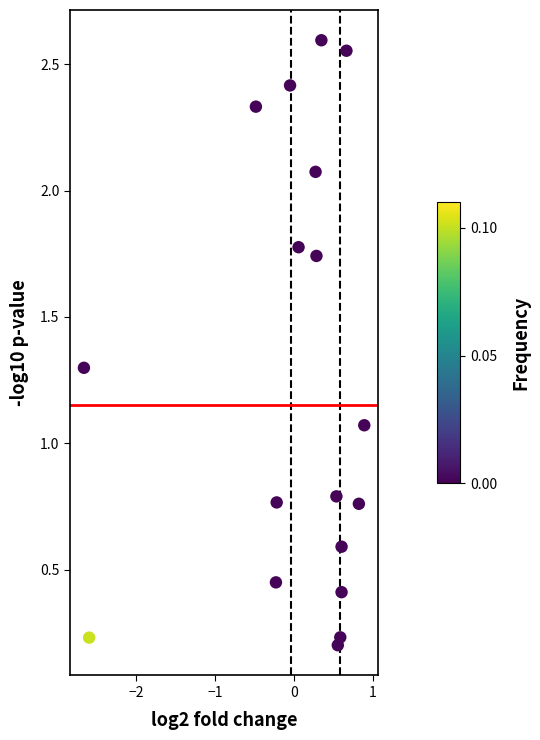

What is the range of X values (max minus min)?

3.6